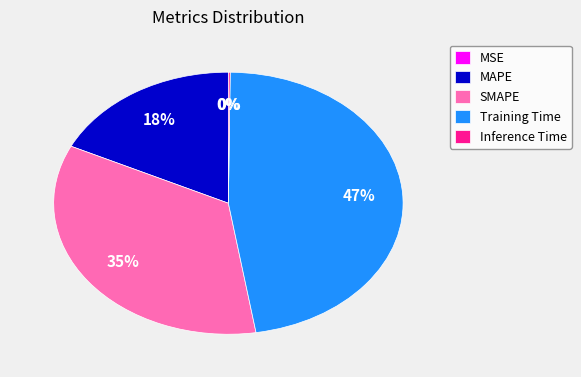

To the nearest percent, what is the difference between the Training Time and MAPE slice percentages?

29%